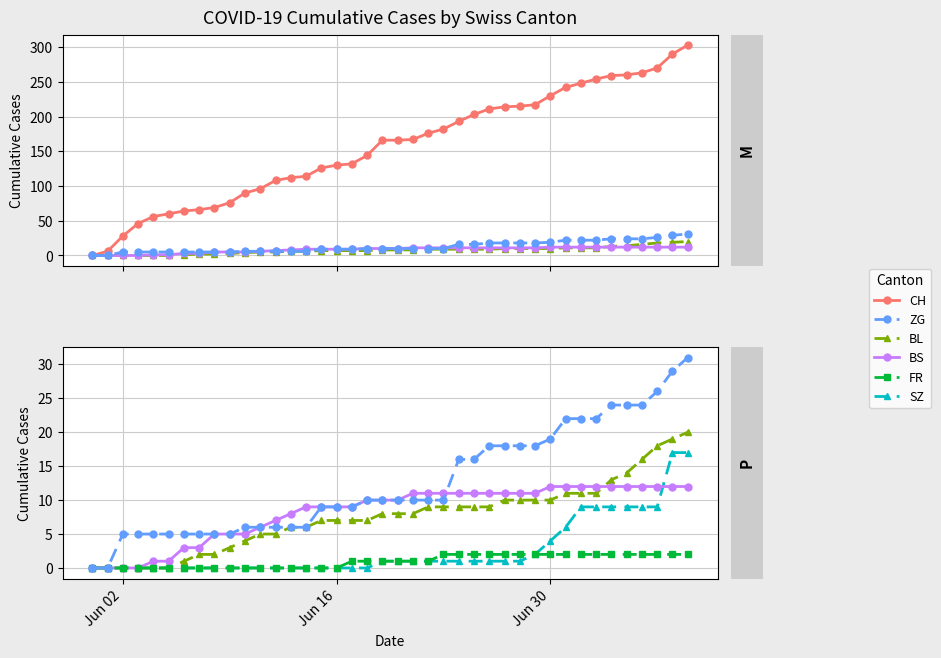

True or false: ZG and BL intersect in this chart.

False